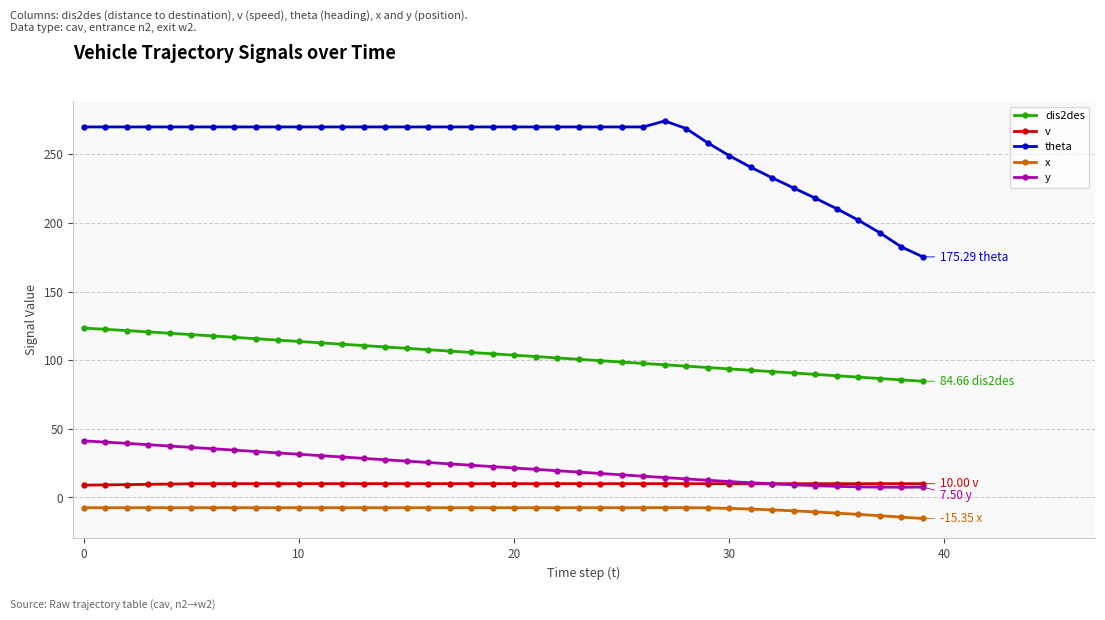

True or false: v and theta intersect in this chart.

False